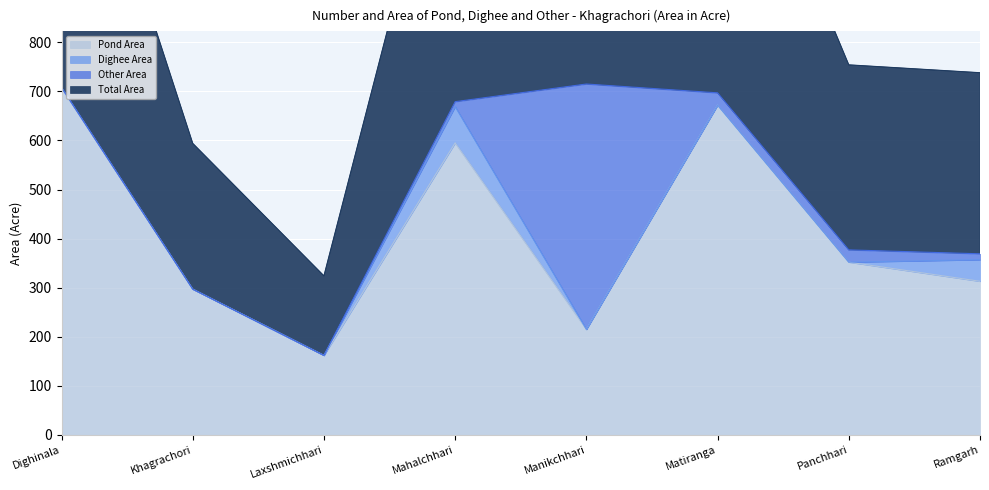

What is the label of the 5th point from the left?

Manikchhari